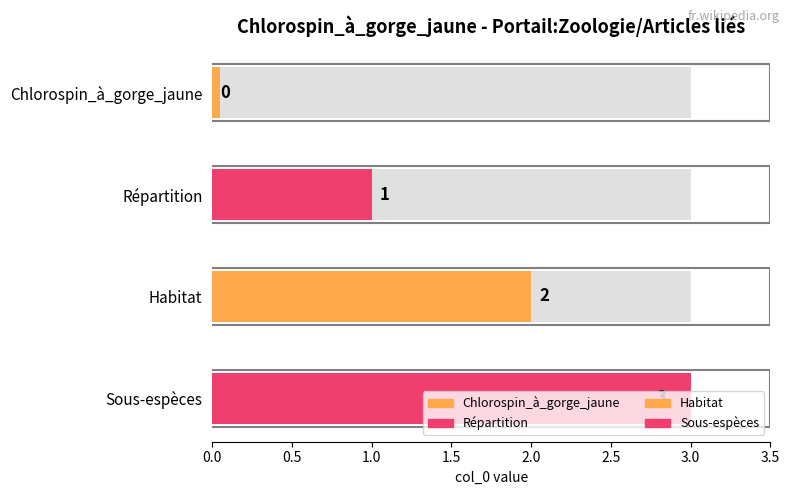

At which category does the chart reach its peak across all series?

Sous-espèces